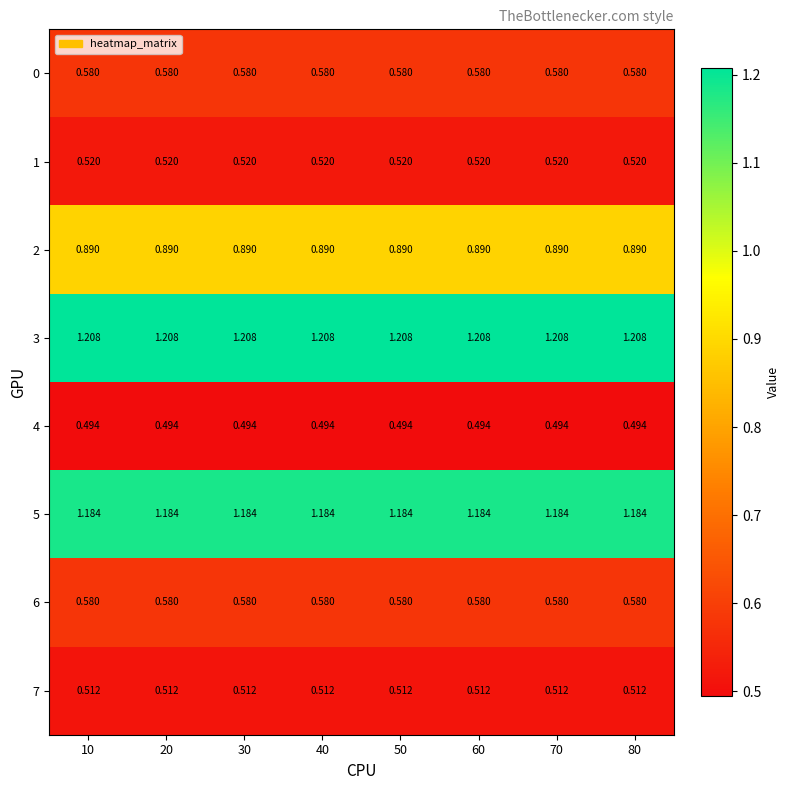

Is the value of 4 at 40 greater than the value of 5 at 40?

No